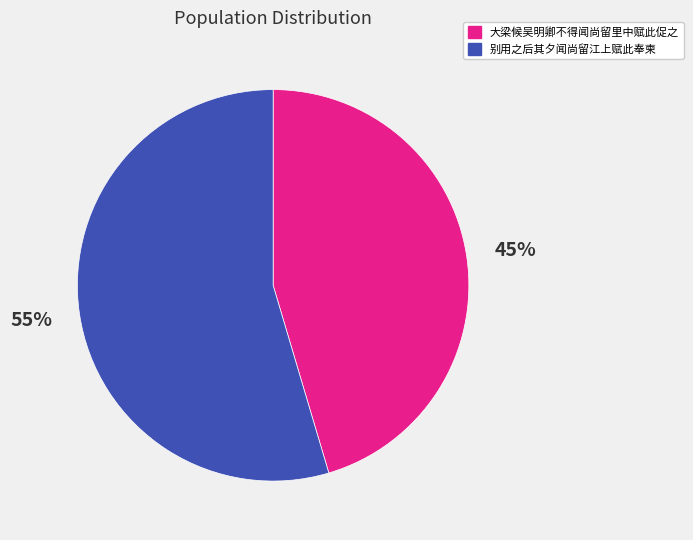

Is the sum of 别用之后其夕闻尚留江上赋此奉柬 and 大梁候吴明卿不得闻尚留里中赋此促之 greater than half?

Yes